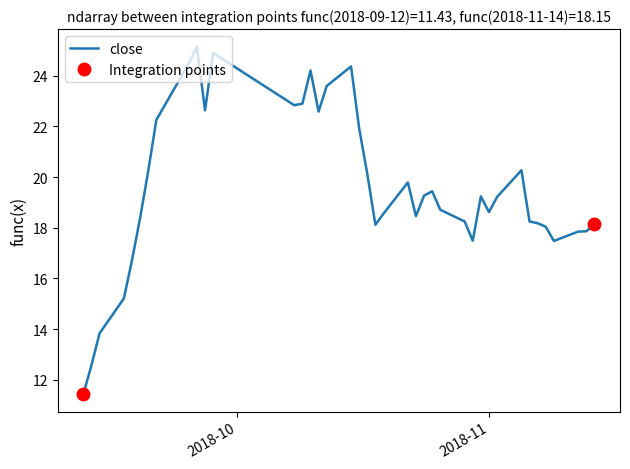

What is the minimum value for close?

11.4